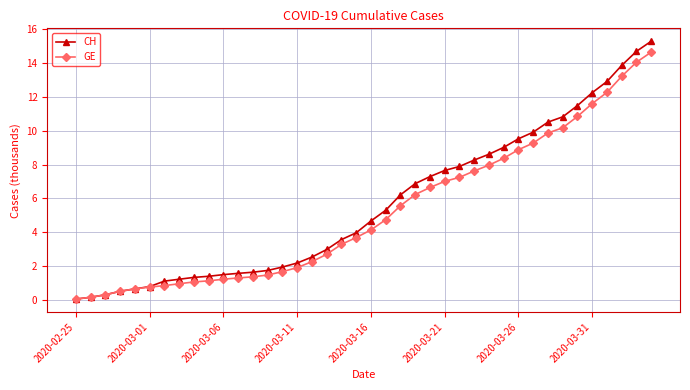

What is the value of the GE point at the 31st from the left?

8.9